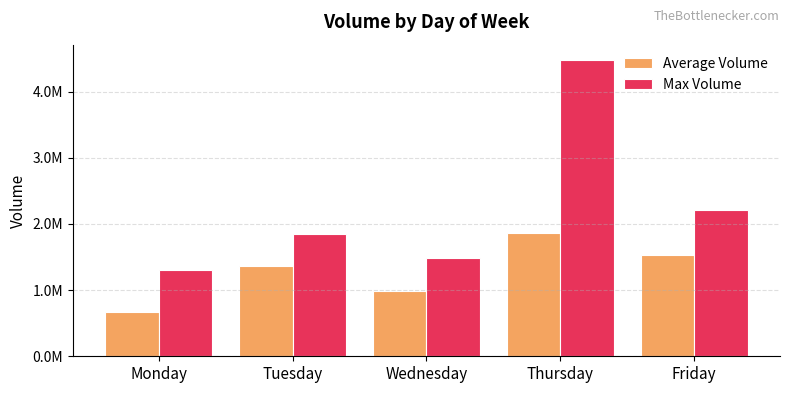

Rank the series at Monday from highest to lowest value.

Max Volume, Average Volume